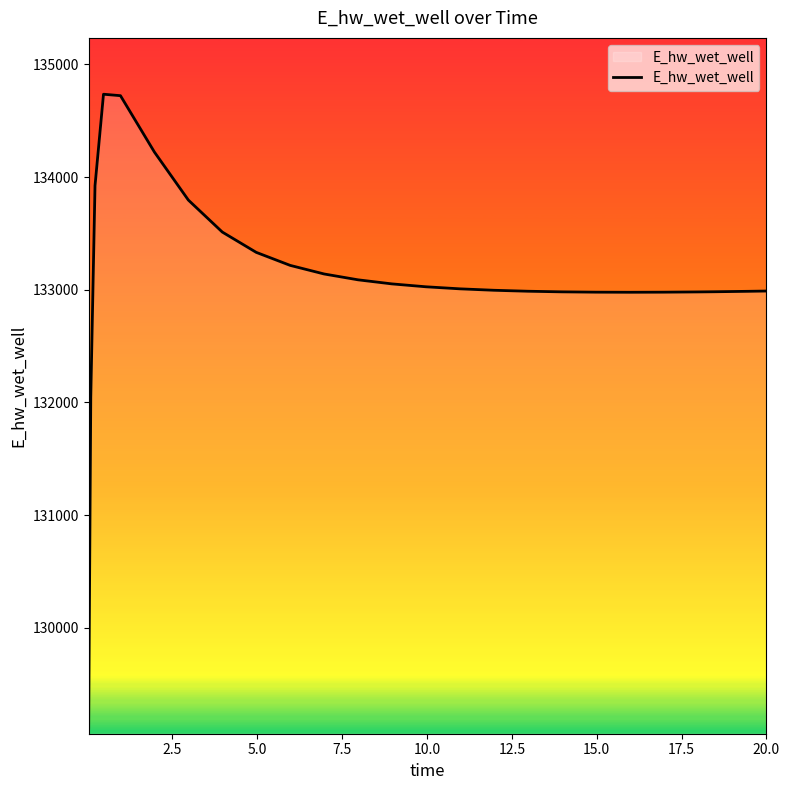

What is the difference between the maximum and minimum values?

5625.2